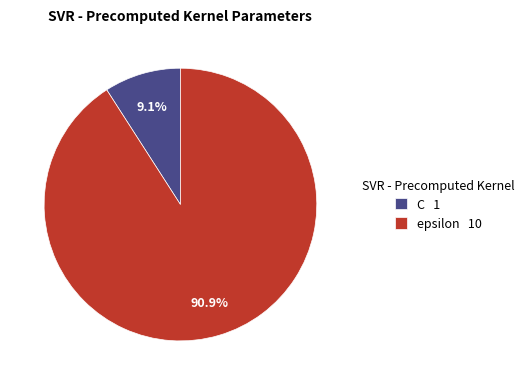

The C slice represents 24% of the pie. True or false?

False